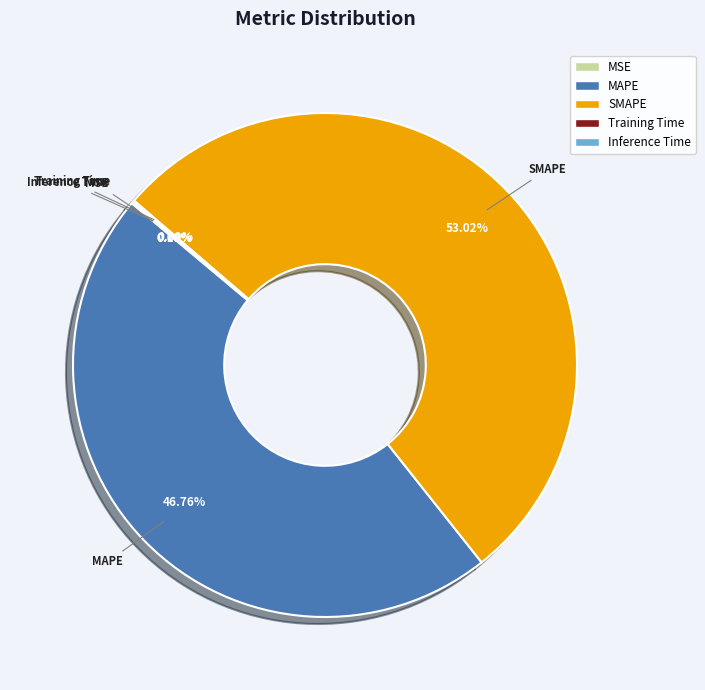

Combined, do SMAPE and MAPE account for over 50%?

Yes